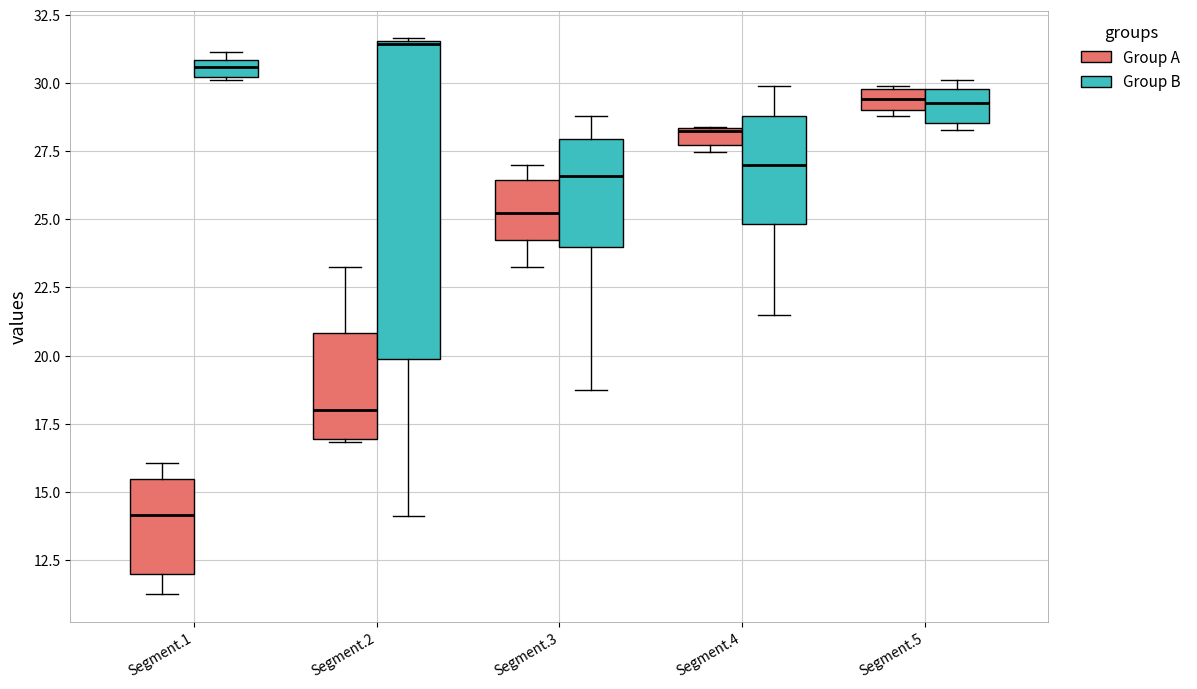

Where is the upper edge of the box for Segment.4 (Group A) on the y-axis? The values are not printed on the chart, so give them approximately, as read against the axis.

28.5